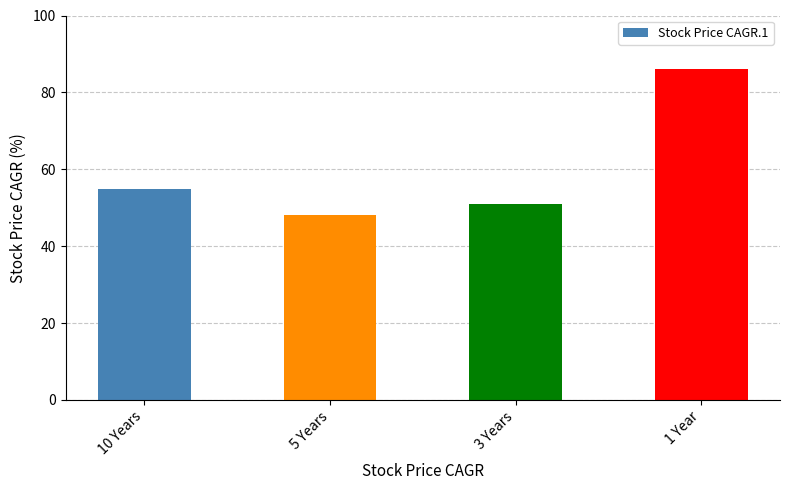

What is the change in value from 10 Years to 3 Years?

-4